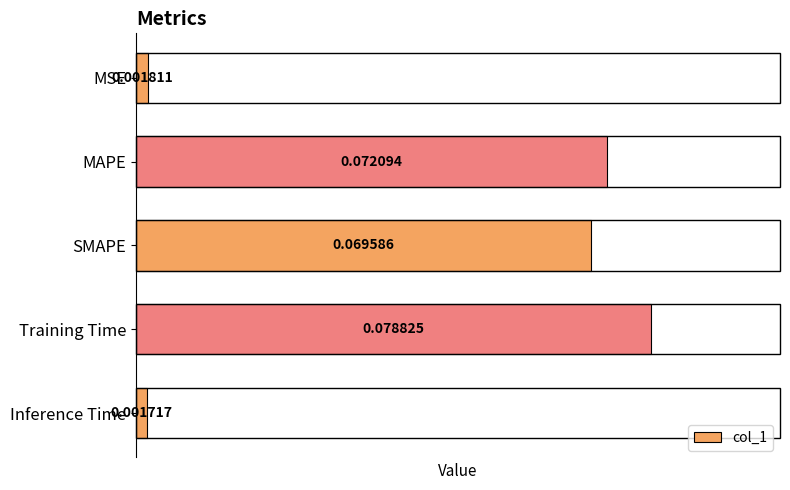

Where is the data nearest to the value 0?

Inference Time